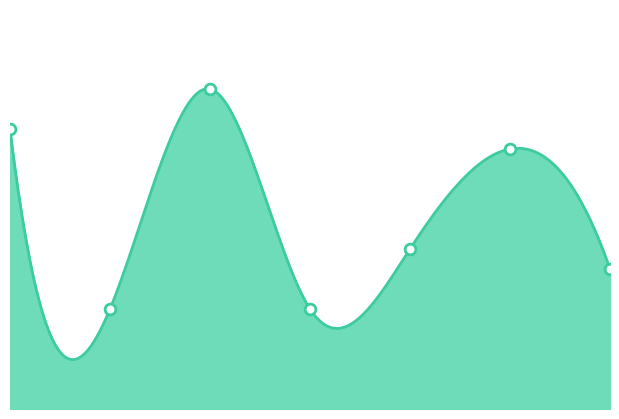

Which has a higher value, 2015 or 2016?

2015